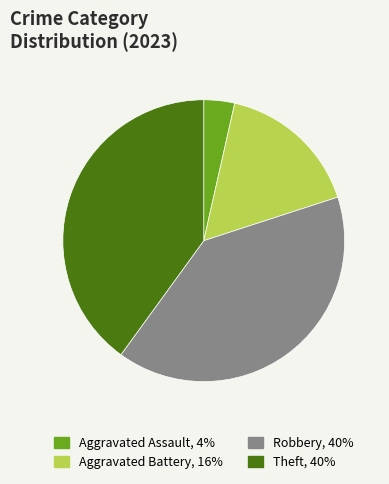

Does any single category account for the majority?

No